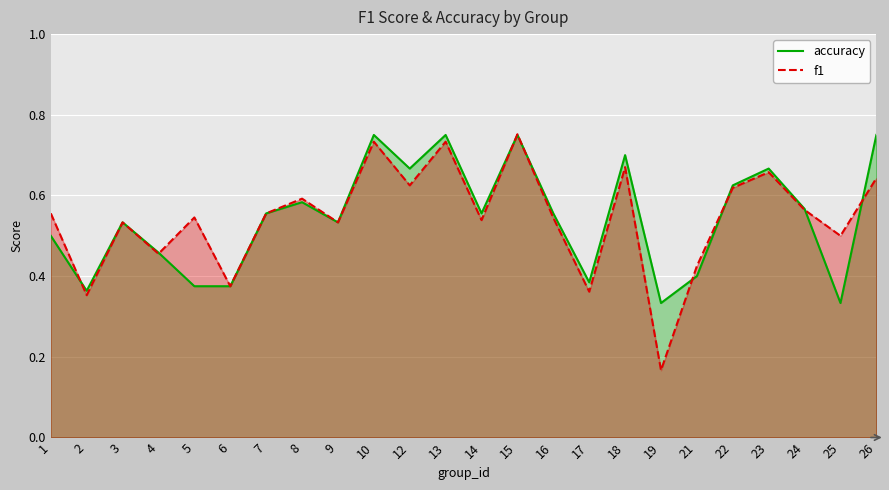

Reading left to right, extract all data points from this chart.

accuracy: 1=0.5	2=0.4	3=0.5	4=0.5	5=0.4	6=0.4	7=0.6	8=0.6	9=0.5	10=0.8	12=0.7	13=0.8	14=0.6	15=0.8	16=0.6	17=0.4	18=0.7	19=0.3	21=0.4	22=0.6	23=0.7	24=0.6	25=0.3	26=0.8
f1: 1=0.6	2=0.4	3=0.5	4=0.5	5=0.5	6=0.4	7=0.6	8=0.6	9=0.5	10=0.7	12=0.6	13=0.7	14=0.5	15=0.8	16=0.5	17=0.4	18=0.7	19=0.2	21=0.4	22=0.6	23=0.7	24=0.6	25=0.5	26=0.6